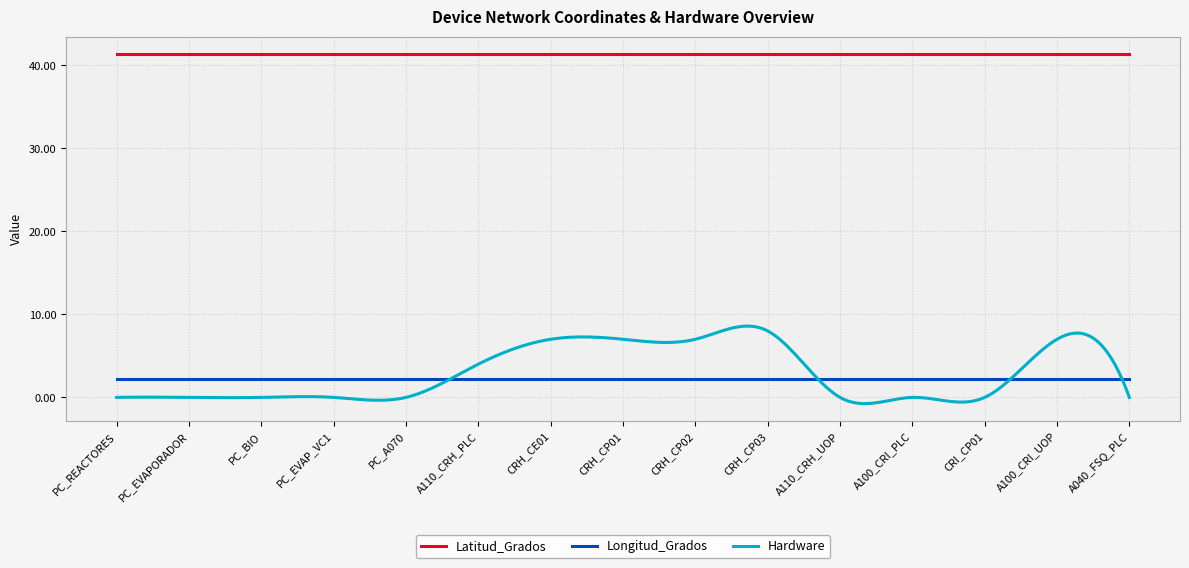

How many distinct data groups are displayed?

3